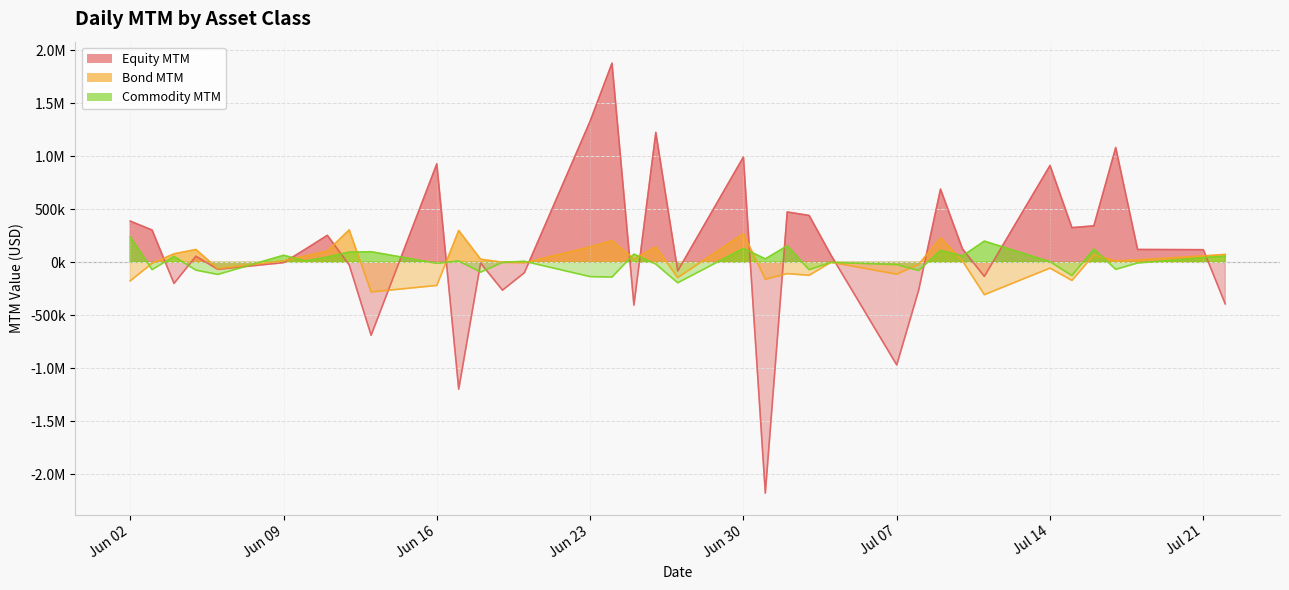

Reading right to left, extract all data points from this chart.

Equity MTM: -392351.5	118798.6	120804.2	1082228.7	343608.1	326893.7	912905.1	-133526.6	127725.2	690021.3	-264762.8	-968068.8	66951.5	441719.2	474409.5	-2177485.8	992912.8	-81771.9	1224868.5	-404321.2	1878088.0	1330791.4	-98089.3	-263024.2	-7837.3	-1196708.4	928195.6	-688397.6	-24599.5	254348.3	123670.8	-3578.8	-66416.4	57050.6	-199546.7	304164.2	388156.4
Bond MTM: 74193.2	60105.7	22491.7	13762.0	69714.6	-171367.3	-55012.8	-305518.6	13651.0	230433.0	-19309.2	-112061.6	0.0	-122861.6	-106810.2	-160279.2	270512.3	-144510.7	145527.4	31618.3	204442.6	145472.5	-4739.0	0.0	28950.2	300065.0	-218562.6	-279542.7	305680.0	106556.1	60382.0	13727.5	-60470.4	120717.7	79996.0	-10083.9	-175235.9
Commodity MTM: 58054.1	43535.6	-6427.1	-66556.2	125382.4	-125231.8	5101.3	199506.9	59964.7	111178.3	-77433.6	-22017.6	0.0	-69923.0	155239.8	32272.6	130591.8	-193208.8	-17193.3	77105.0	-139171.2	-135068.5	9209.8	-803.7	-93014.5	12064.7	-9734.3	99491.0	95864.3	49095.0	13359.0	66012.0	-114542.0	-74076.8	55065.0	-69168.5	240320.0